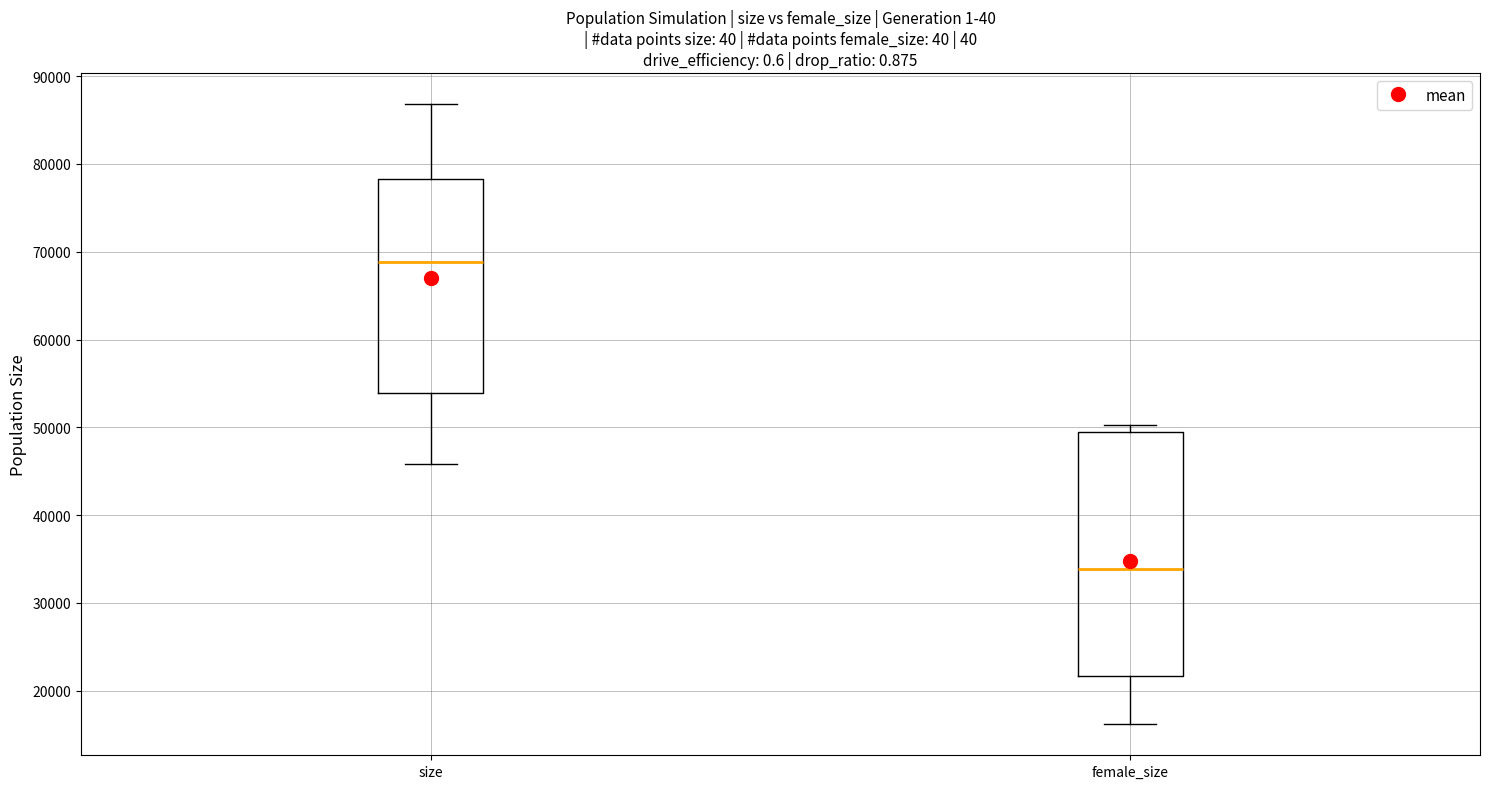

Reading left to right, read every box against the y-axis: the position of its median line, the range the box covers, and the ends of its whiskers. The values are not printed on the chart, so give them approximately, as read against the axis.

size: median 69000, box 54000 to 78000, whiskers 46000 to 87000
female_size: median 34000, box 22000 to 50000, whiskers 16000 to 50000 (just above the box's upper edge)